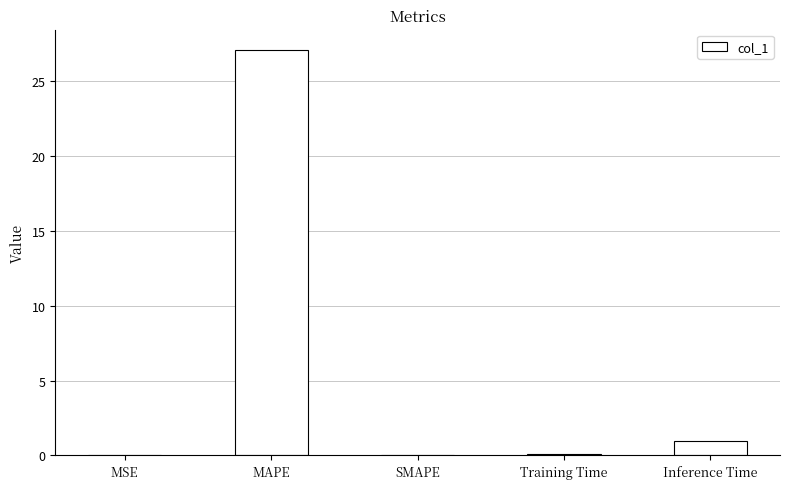

True or false: the data shows 0.0 at MSE.

True